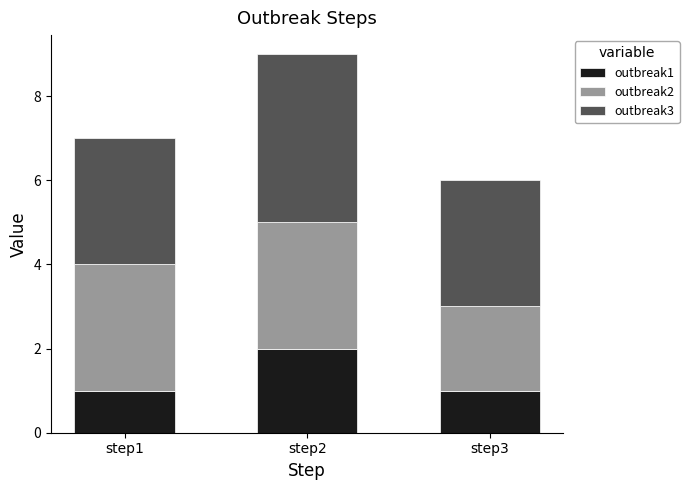

What is the average value of the outbreak1 series?

1